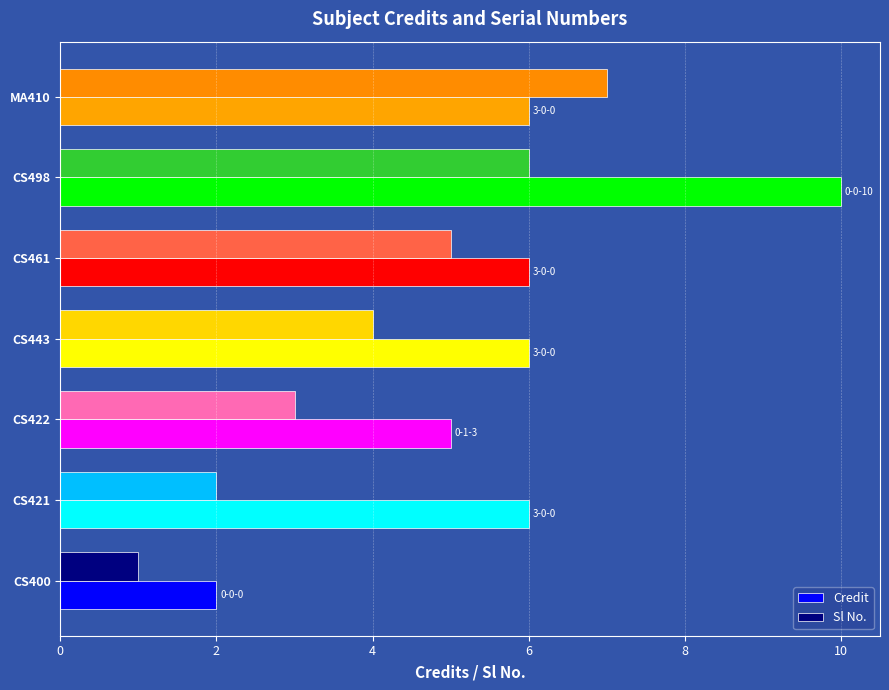

Read the Credit value at CS421.

6